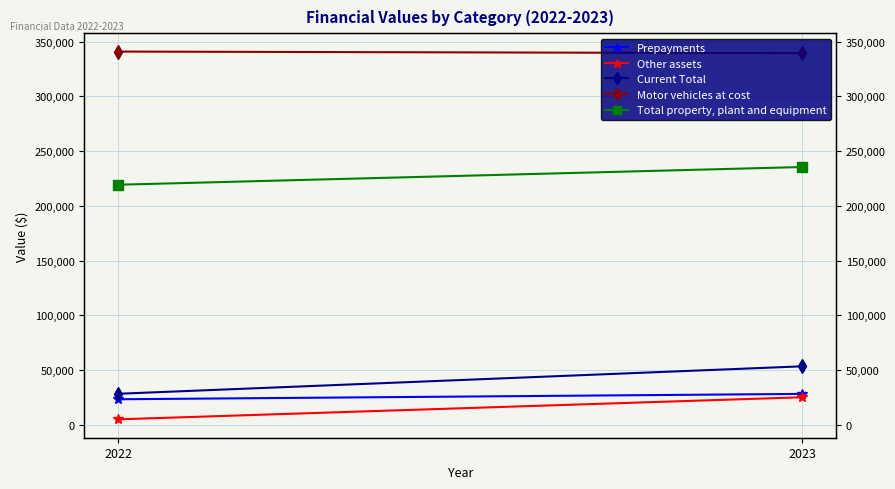

How many values in the Motor vehicles at cost series are below 340843?

1